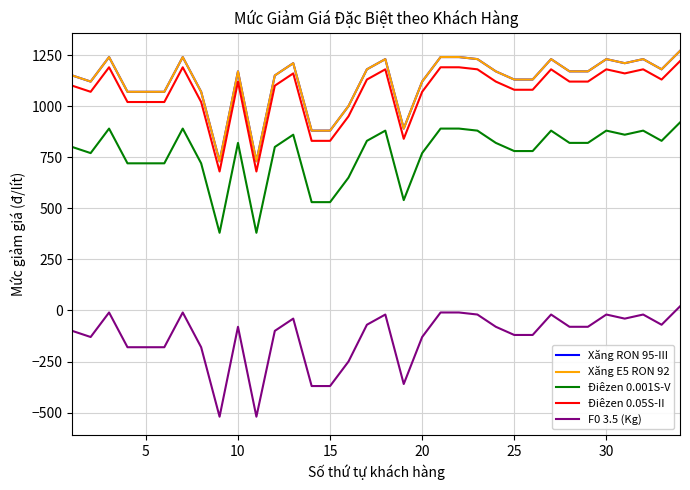

Does the chart have visible grid lines?

Yes